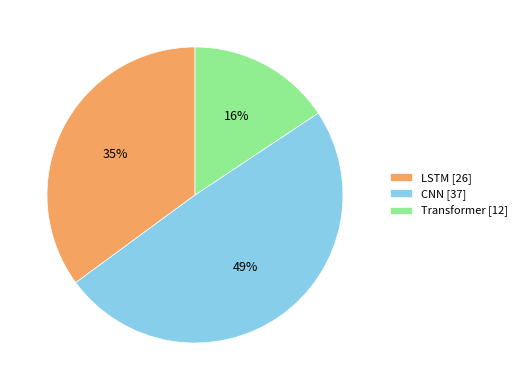

Between LSTM and Transformer, which is larger?

LSTM